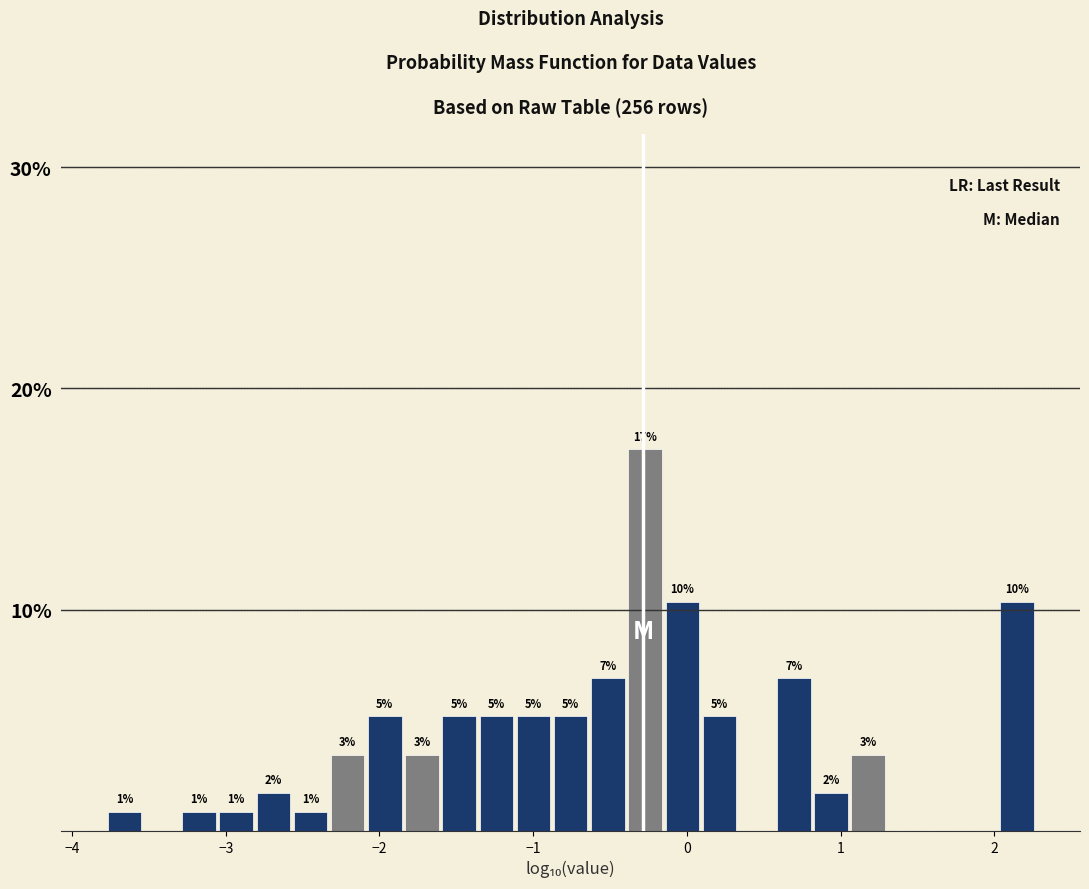

Around what value on the x-axis is the tallest bar? Give the approximate position of its centre, as read against the axis.

-0.3